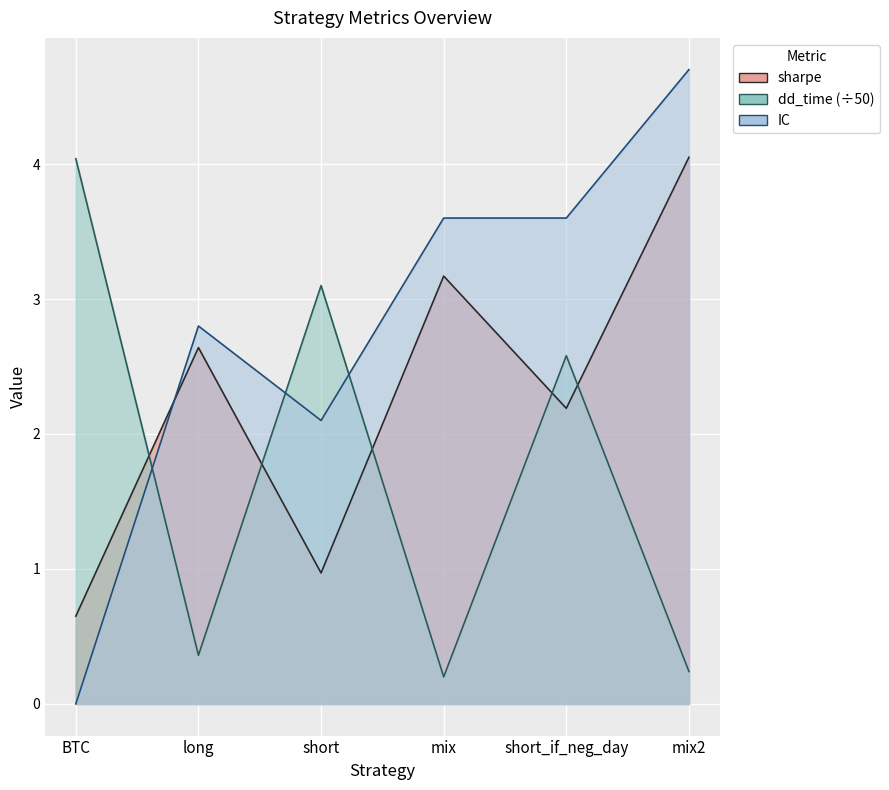

The value of IC at mix2 is 4.7. True or false?

True